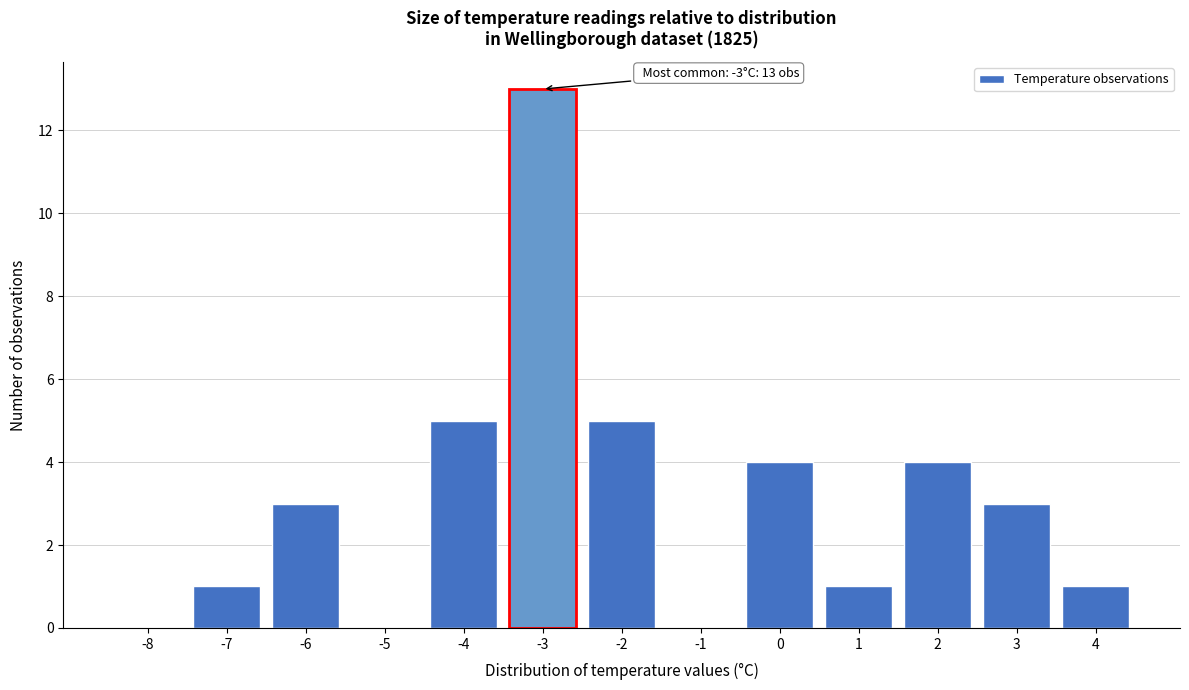

Reading left to right, transcribe all the data shown in this chart.

-8=0	-7=1	-6=3	-5=0	-4=5	-3=13	-2=5	-1=0	0=4	1=1	2=4	3=3	4=1